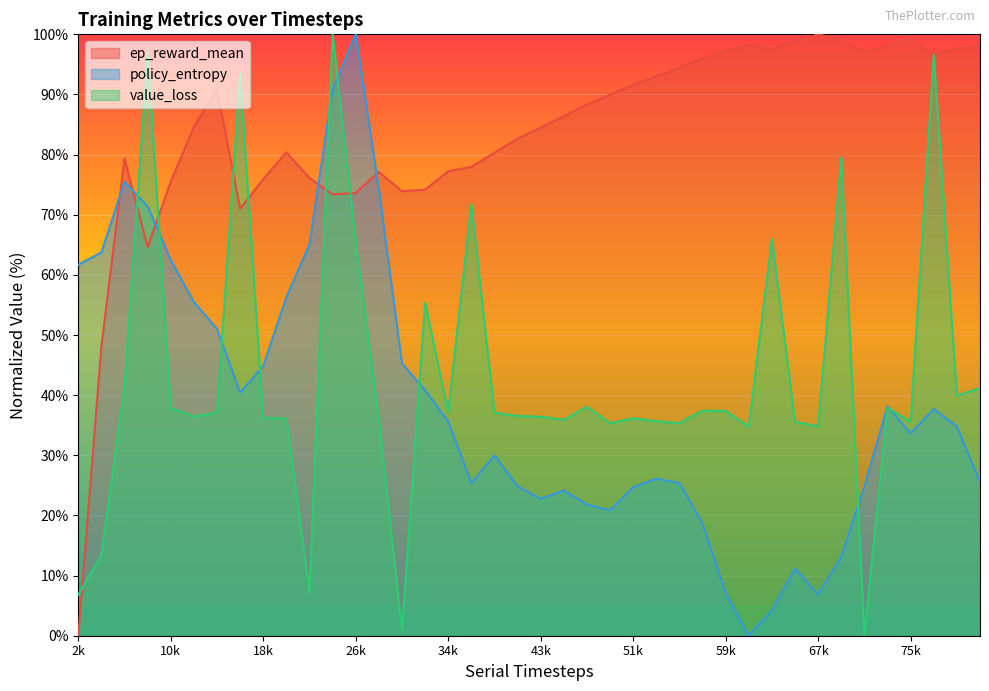

The value_loss series shows 5.0 at 22528. True or false?

False